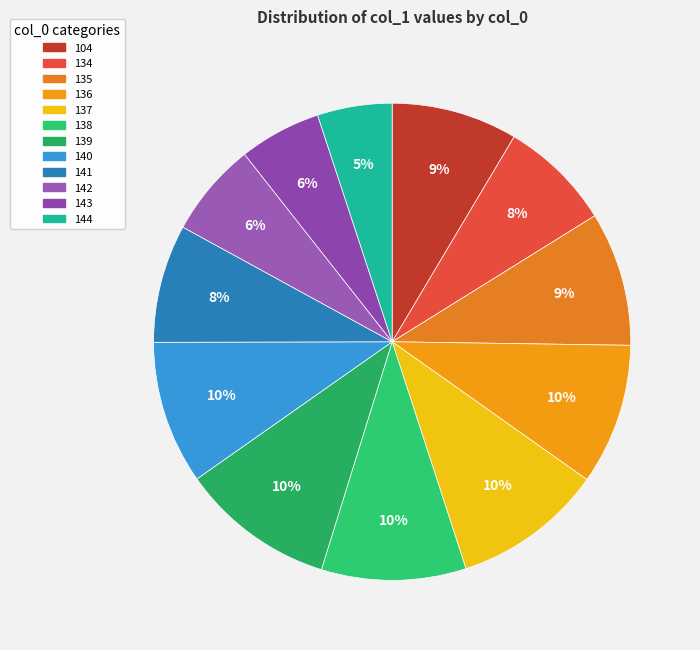

To the nearest percent, what is the combined percentage of 139 and 142?

17%